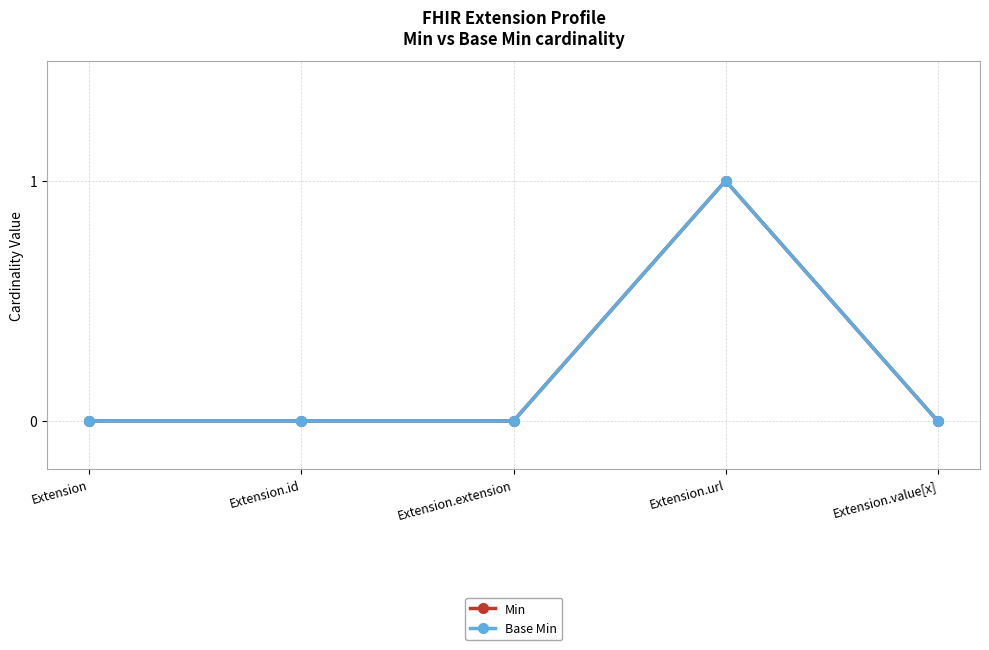

Does the chart have visible grid lines?

Yes